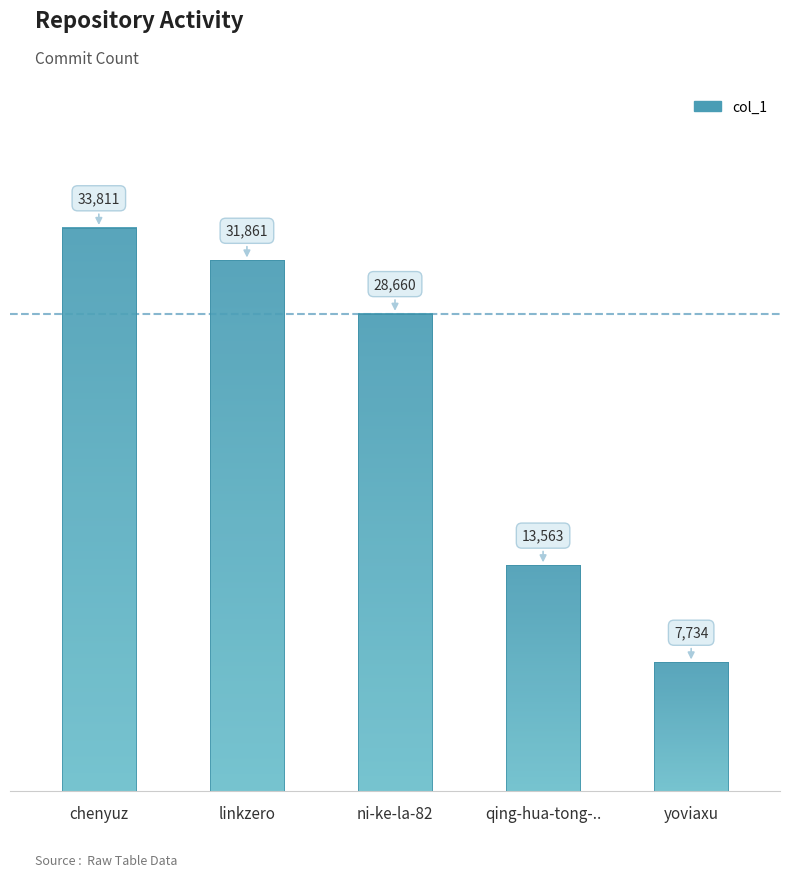

Does the chart contain any negative values?

No